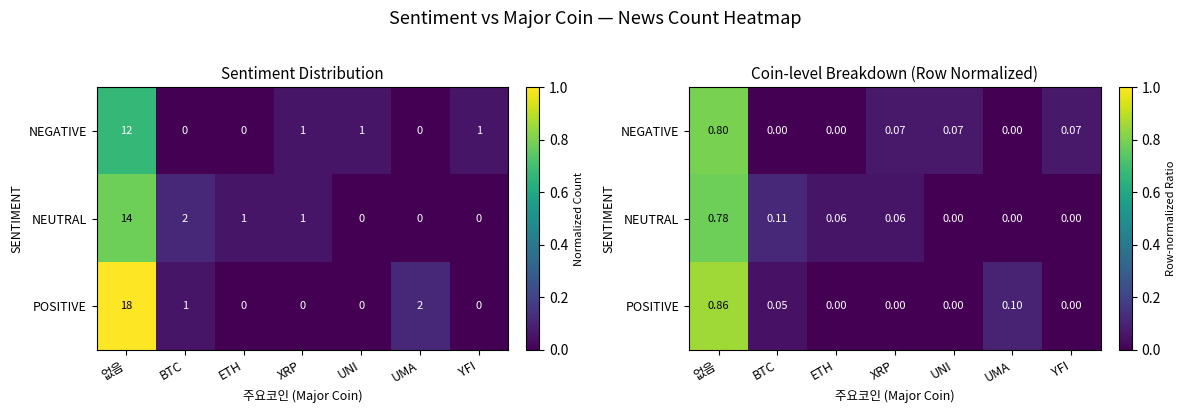

List the labels in order of NEGATIVE value, smallest first.

BTC, ETH, UMA, XRP, UNI, YFI, 없음